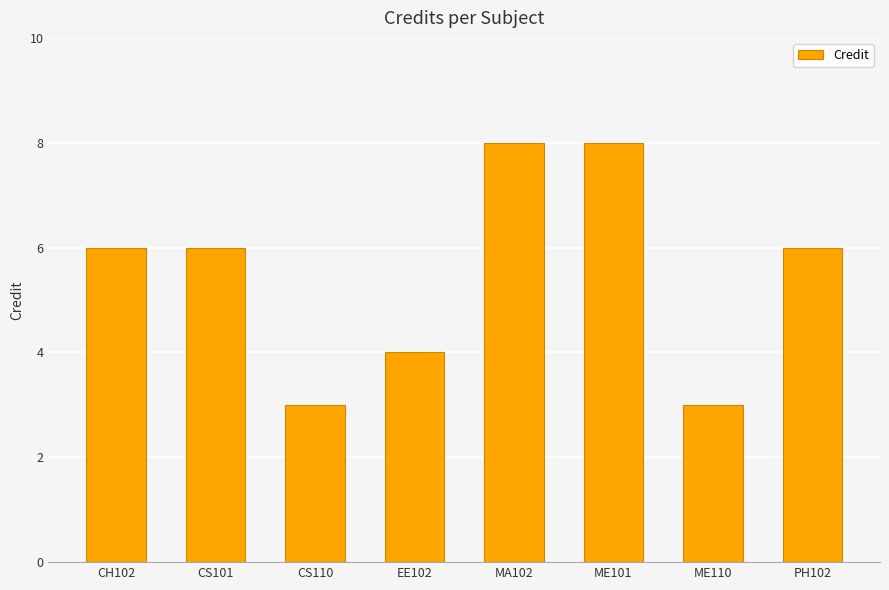

What is the change in value from CS110 to PH102?

+3